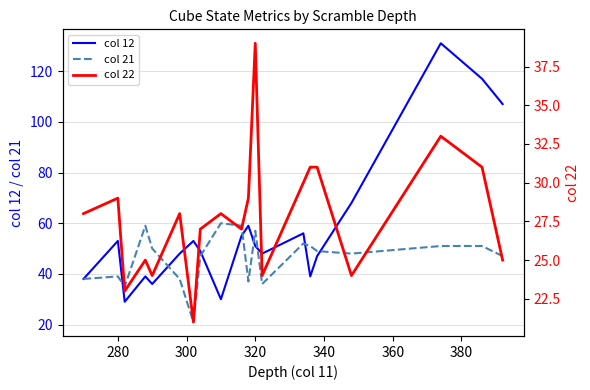

Reading left to right, what are all the values shown in this chart?

col 12: 38	53	29	39	36	48	53	49	30	55	59	51	48	56	39	47	68	131	117	107
col 21: 38	39	35	59	50	38	21	47	60	59	37	57	36	52	51	49	48	51	51	47
col 22: 28	29	23	25	24	28	21	27	28	27	29	39	24	30	31	31	24	33	31	25